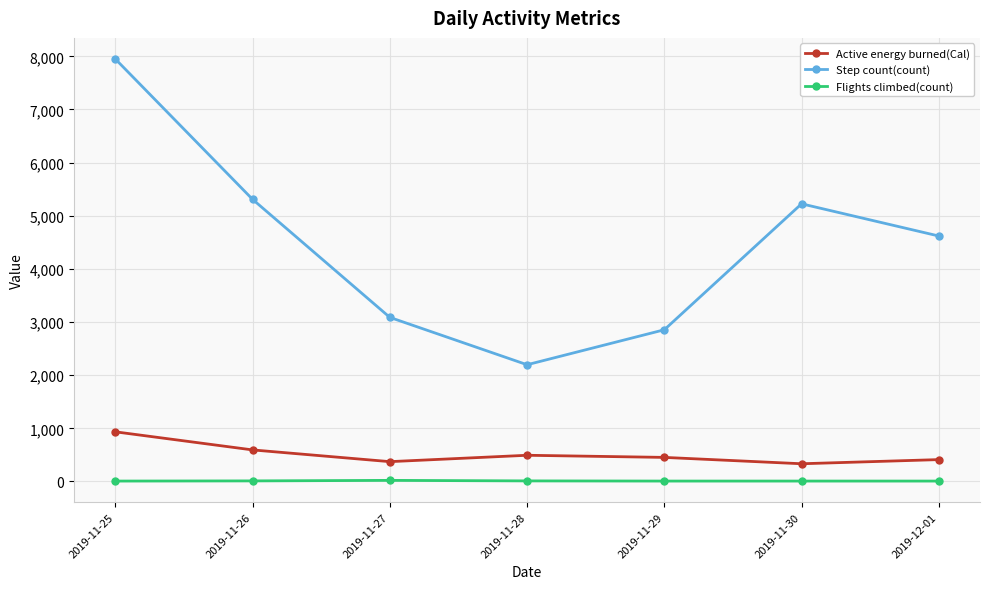

Rank the series by their maximum value, from lowest to highest.

Flights climbed(count), Active energy burned(Cal), Step count(count)